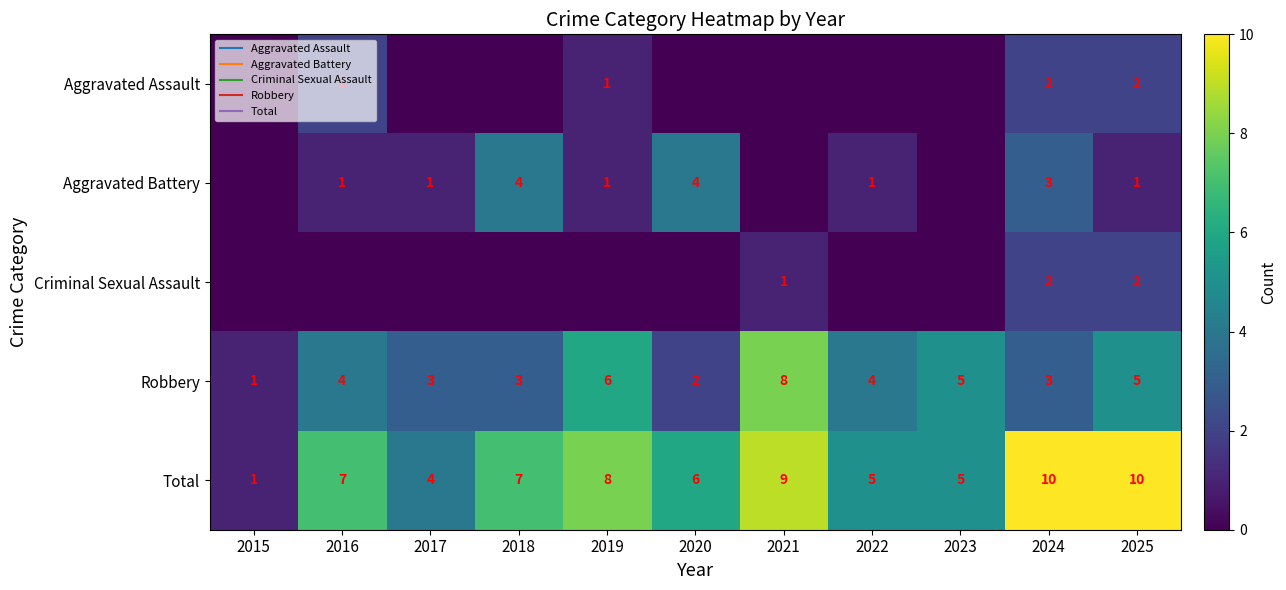

Is the value of Robbery at 2022 greater than the value of Total at 2024?

No